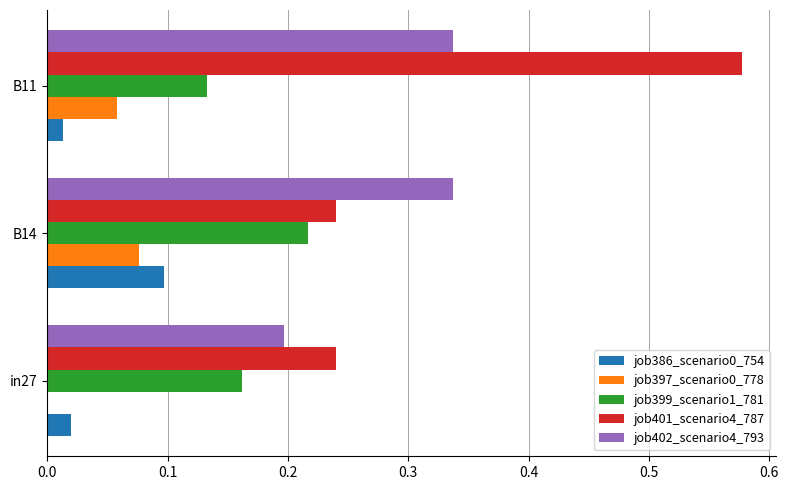

Between B14 and B11, which series saw the biggest shift?

job401_scenario4_787